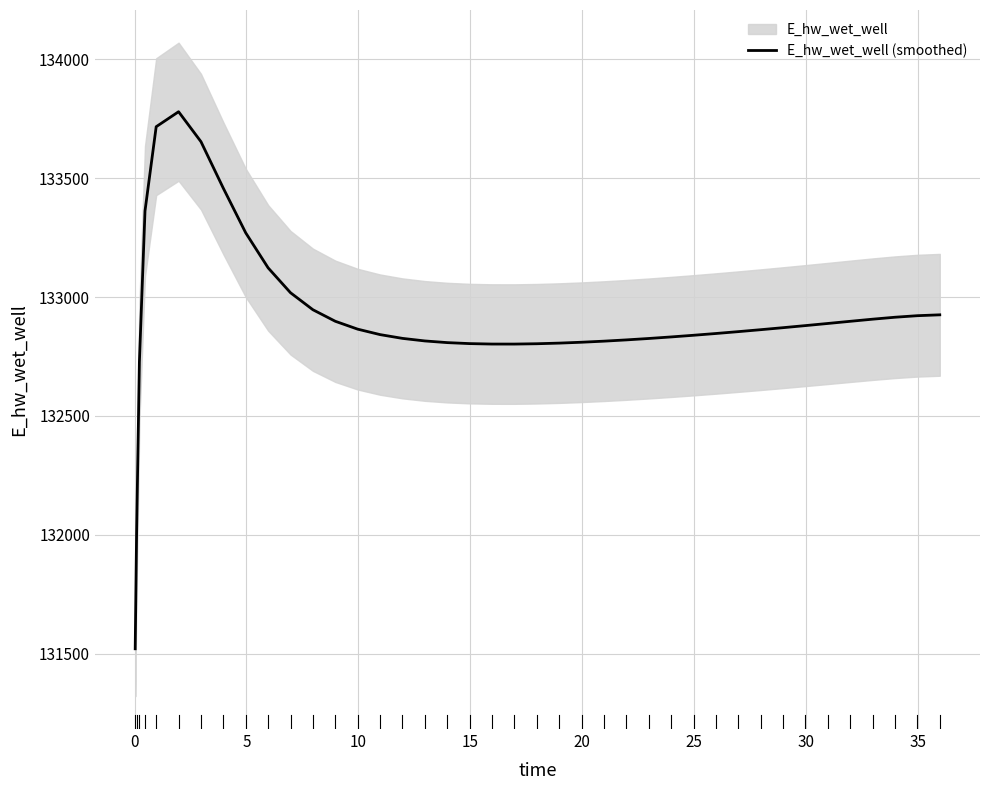

What is the maximum value for E_hw_wet_well (smoothed)?

133779.5